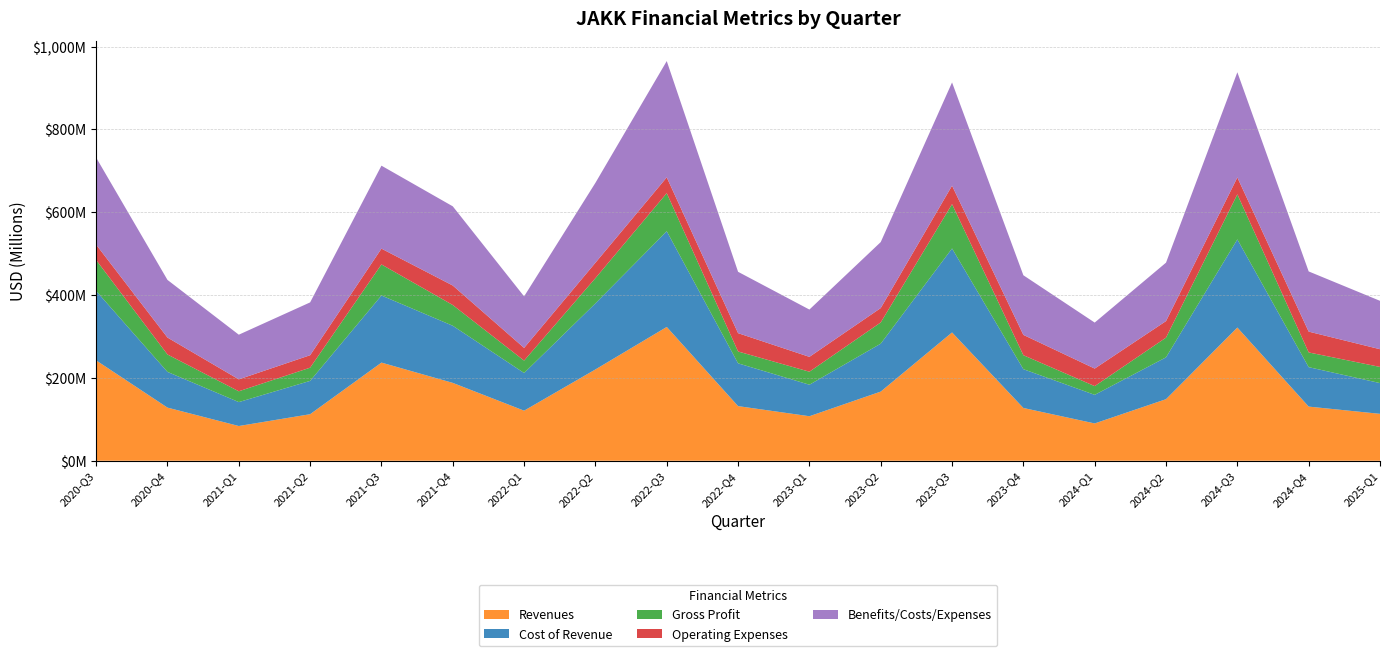

Reading right to left, list all the values displayed in this chart.

Revenues: 2025-Q1=113253000	2024-Q4=130741000	2024-Q3=321606000	2024-Q2=148619000	2024-Q1=90076000	2023-Q4=127396000	2023-Q3=309744000	2023-Q2=166933000	2023-Q1=107484000	2022-Q4=131886000	2022-Q3=322998000	2022-Q2=220422000	2022-Q1=120881000	2021-Q4=187964000	2021-Q3=236957000	2021-Q2=112352000	2021-Q1=83843000	2020-Q4=128267000	2020-Q3=242290000
Cost of Revenue: 2025-Q1=74240000	2024-Q4=95188000	2024-Q3=212775000	2024-Q2=101034000	2024-Q1=69024000	2023-Q4=93663000	2023-Q3=202759000	2023-Q2=115735000	2023-Q1=76047000	2022-Q4=103318000	2022-Q3=231087000	2022-Q2=159532000	2022-Q1=90964000	2021-Q4=137922000	2021-Q3=162033000	2021-Q2=80455000	2021-Q1=57749000	2020-Q4=86238000	2020-Q3=167674000
Gross Profit: 2025-Q1=39013000	2024-Q4=35553000	2024-Q3=108831000	2024-Q2=47585000	2024-Q1=21052000	2023-Q4=33733000	2023-Q3=106985000	2023-Q2=51198000	2023-Q1=31437000	2022-Q4=28568000	2022-Q3=91911000	2022-Q2=60890000	2022-Q1=29917000	2021-Q4=50042000	2021-Q3=74924000	2021-Q2=31897000	2021-Q1=26094000	2020-Q4=42029000	2020-Q3=74616000
Operating Expenses: 2025-Q1=42770000	2024-Q4=50271000	2024-Q3=40748000	2024-Q2=39942000	2024-Q1=42376000	2023-Q4=49073000	2023-Q3=44586000	2023-Q2=34750000	2023-Q1=35837000	2022-Q4=44265000	2022-Q3=38170000	2022-Q2=37230000	2022-Q1=30651000	2021-Q4=47116000	2021-Q3=38181000	2021-Q2=30076000	2021-Q1=28817000	2020-Q4=40902000	2020-Q3=37103000
Benefits/Costs/Expenses: 2025-Q1=116798000	2024-Q4=145300000	2024-Q3=253909000	2024-Q2=141072000	2024-Q1=111029000	2023-Q4=143911000	2023-Q3=249242000	2023-Q2=159273000	2023-Q1=114185000	2022-Q4=148108000	2022-Q3=280750000	2022-Q2=192881000	2022-Q1=124373000	2021-Q4=191177000	2021-Q3=200283000	2021-Q2=127512000	2021-Q1=107806000	2020-Q4=139122000	2020-Q3=210126000